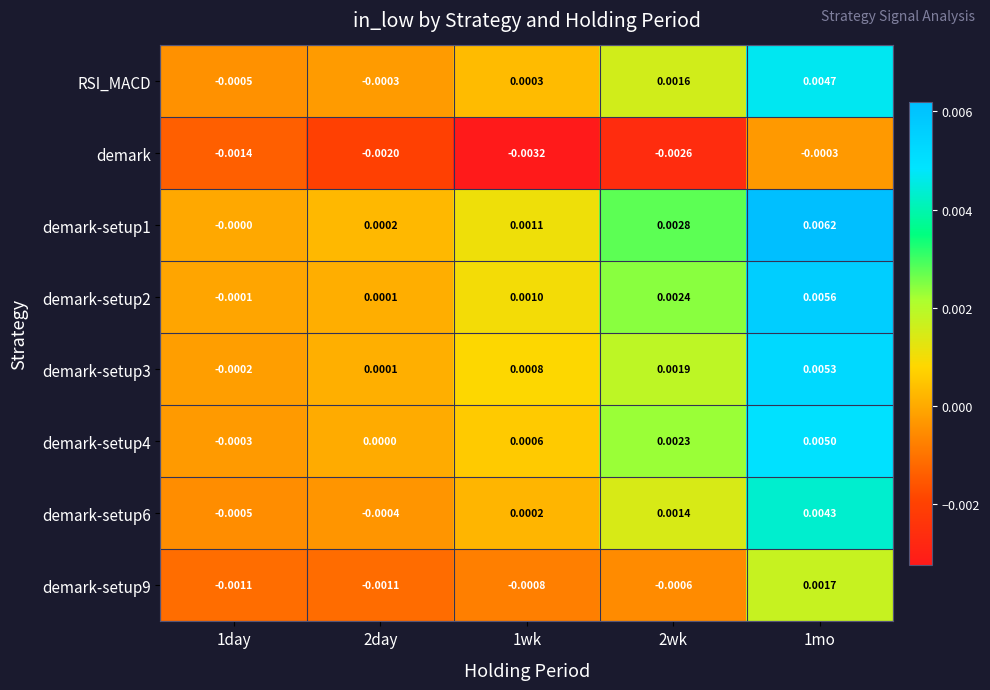

How many values in demark-setup6 are above zero?

3